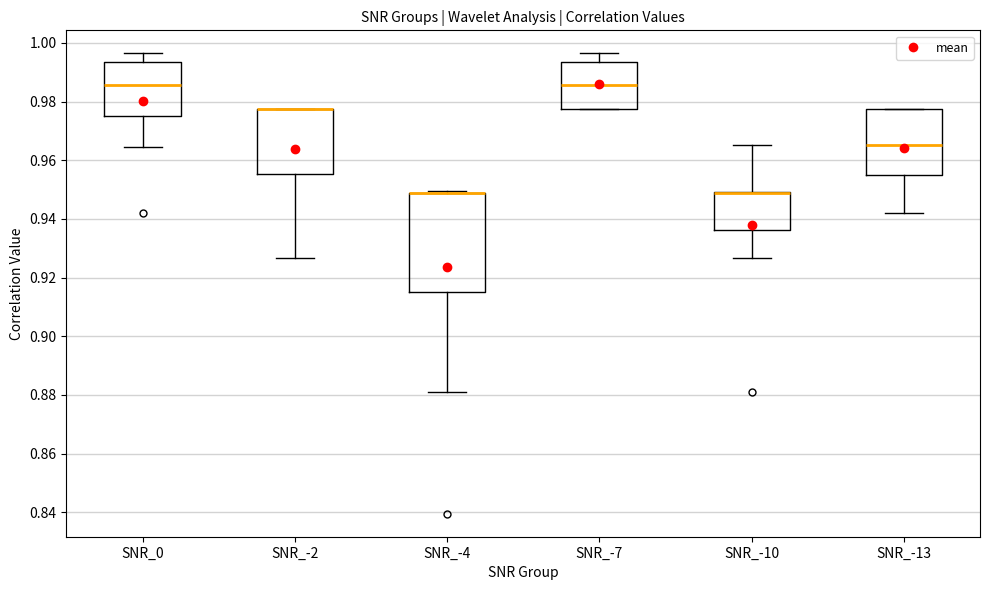

Where is the upper edge of the box for SNR_-7 on the y-axis? The values are not printed on the chart, so give them approximately, as read against the axis.

0.994